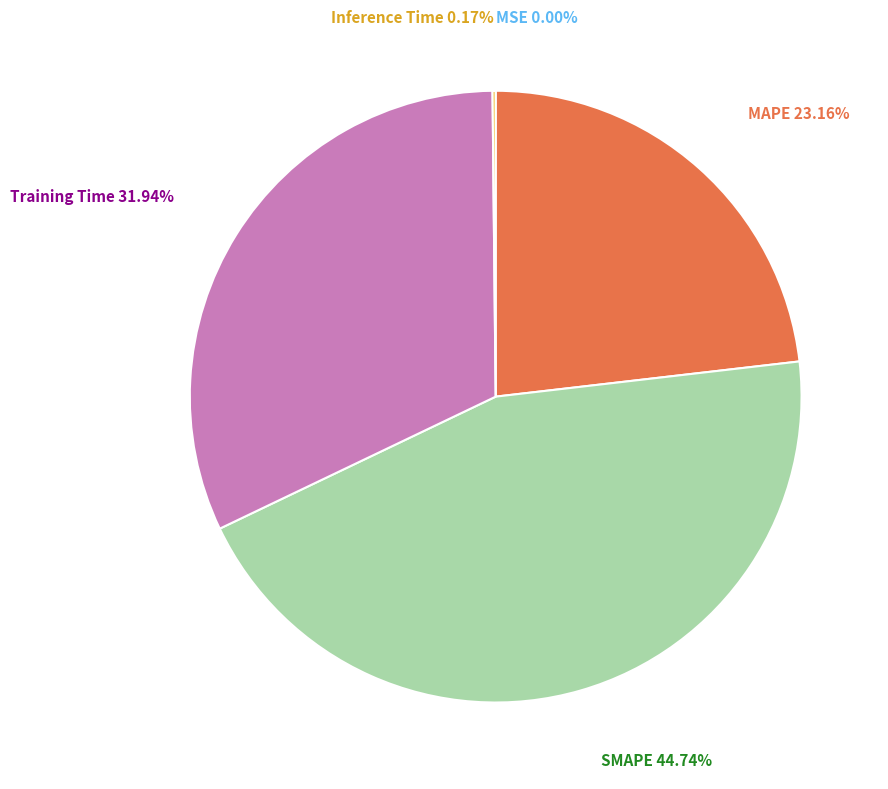

Approximately how many times larger is the value at MAPE compared to Training Time?

0.7